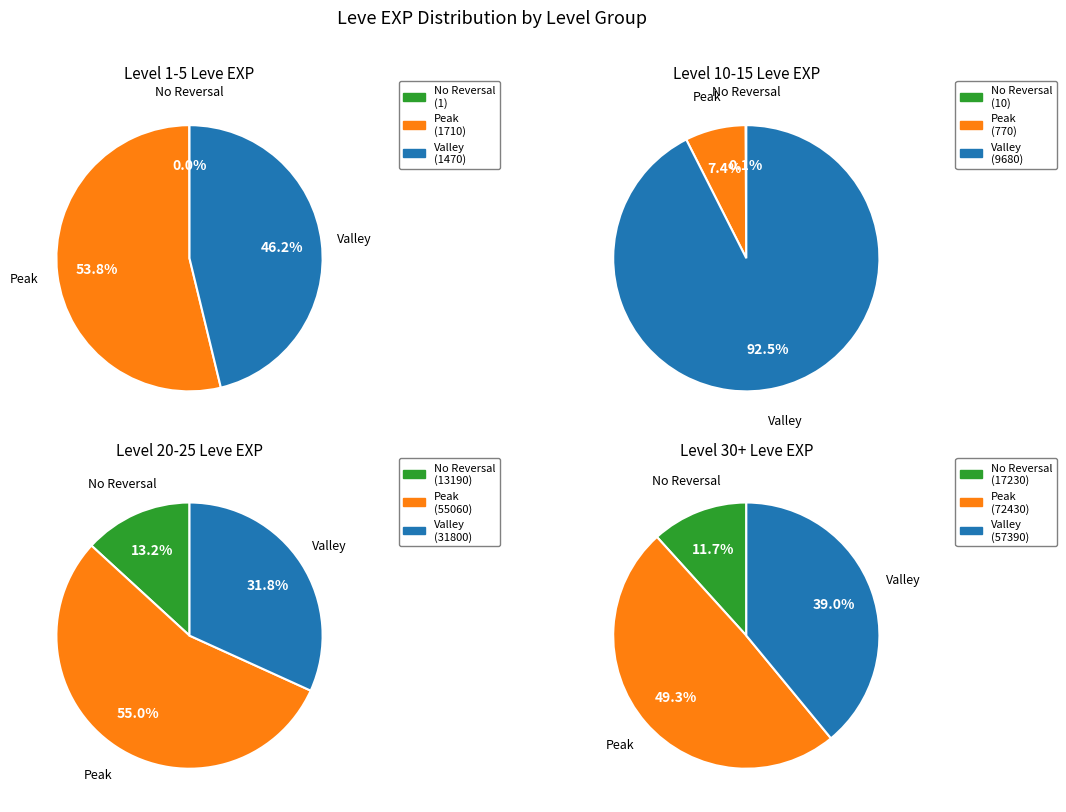

The Leve Amount 139 slice represents 13% of the pie. True or false?

False